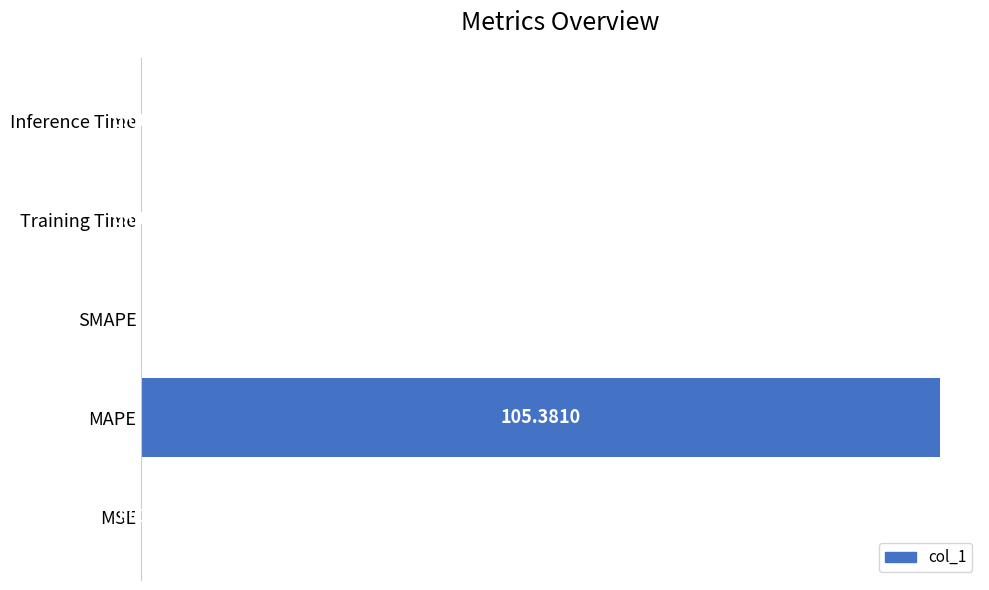

What is the sum of the values at MAPE and Training Time?

105.4